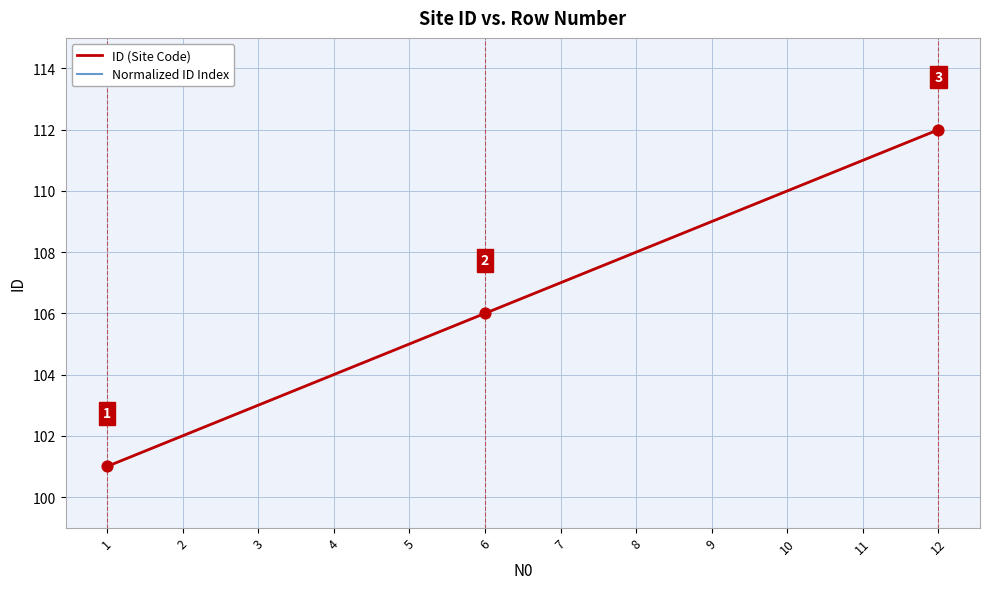

Does the chart have visible grid lines?

Yes